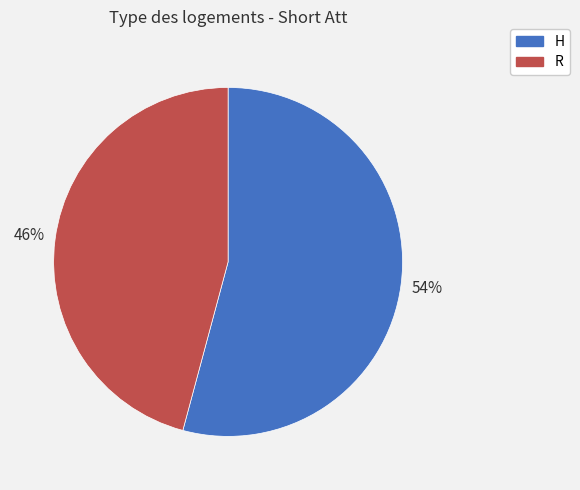

Is the sum of H and R greater than half?

Yes